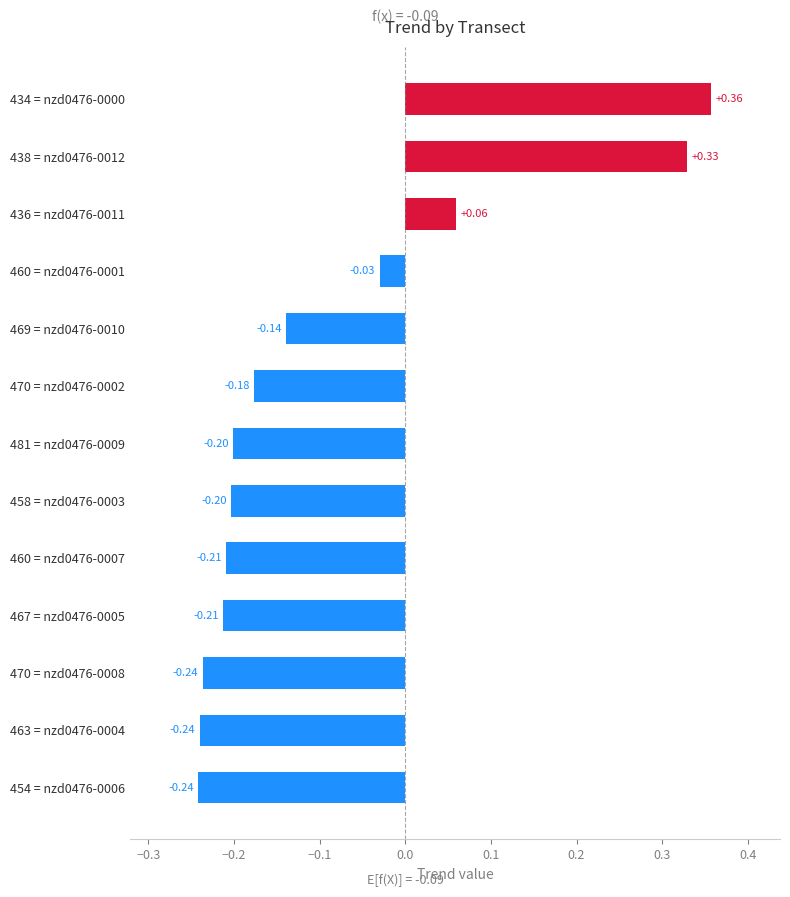

What is the difference between the maximum and second lowest values?

0.6